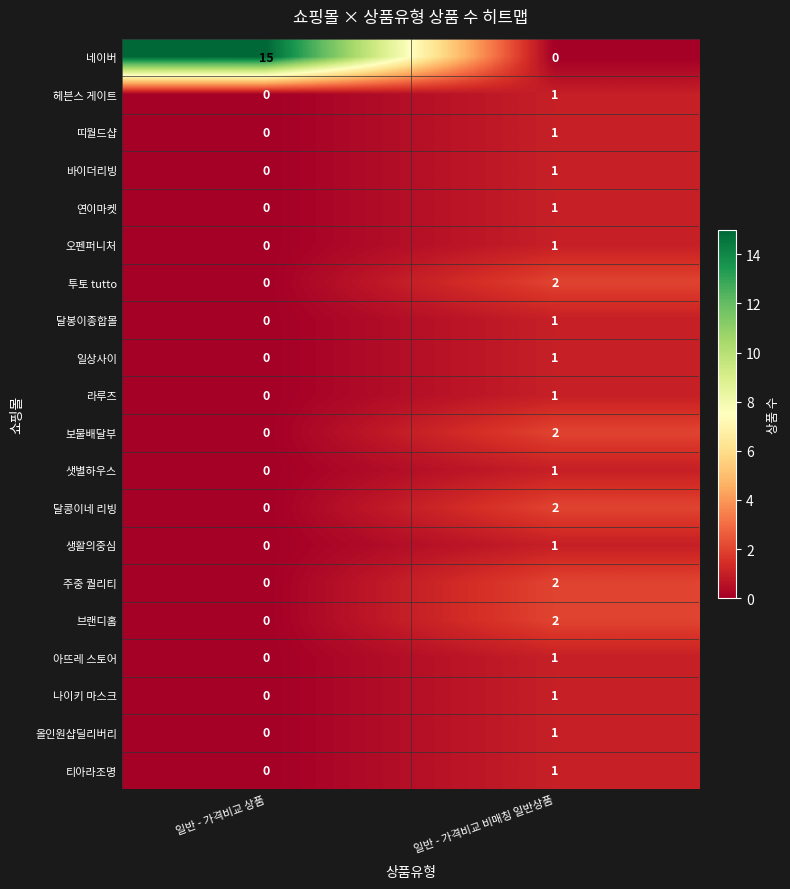

At which label does 생활의중심 reach its minimum?

일반 - 가격비교 상품